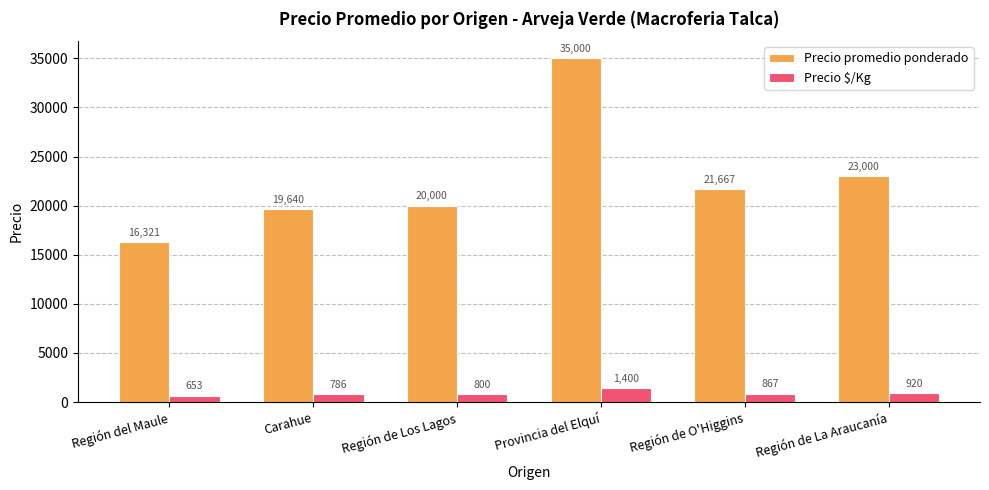

What is the difference between the highest and lowest values at Región de Los Lagos?

19200